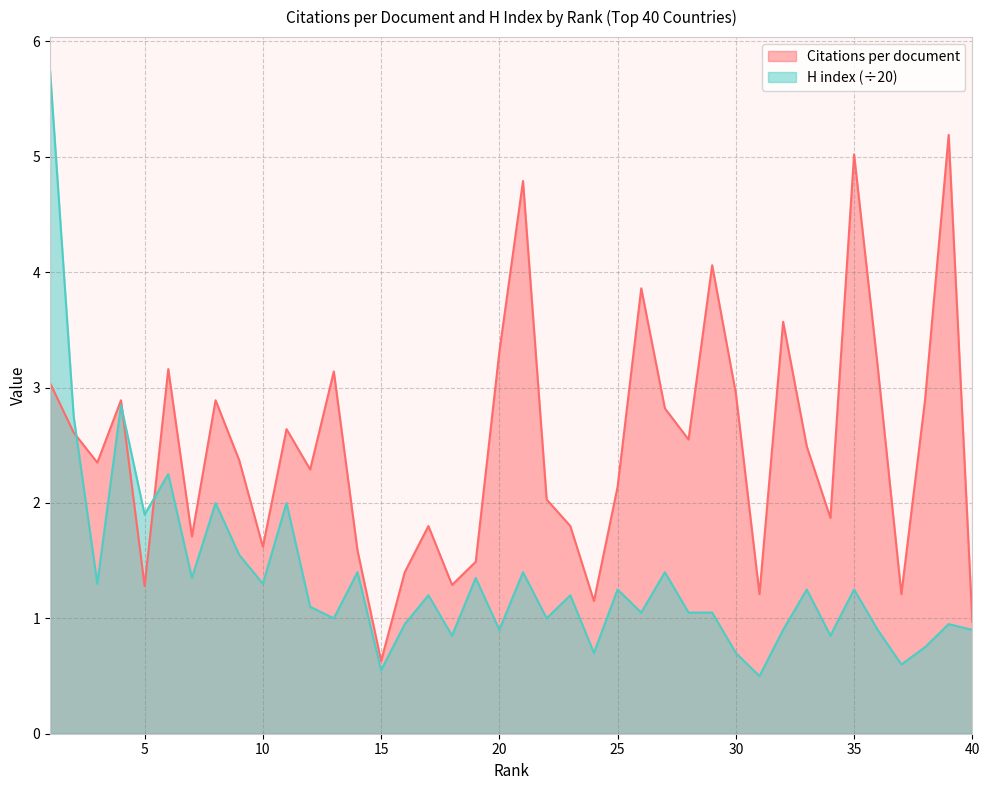

Between which two adjacent categories do Citations per document and H index first intersect?

2 and 3